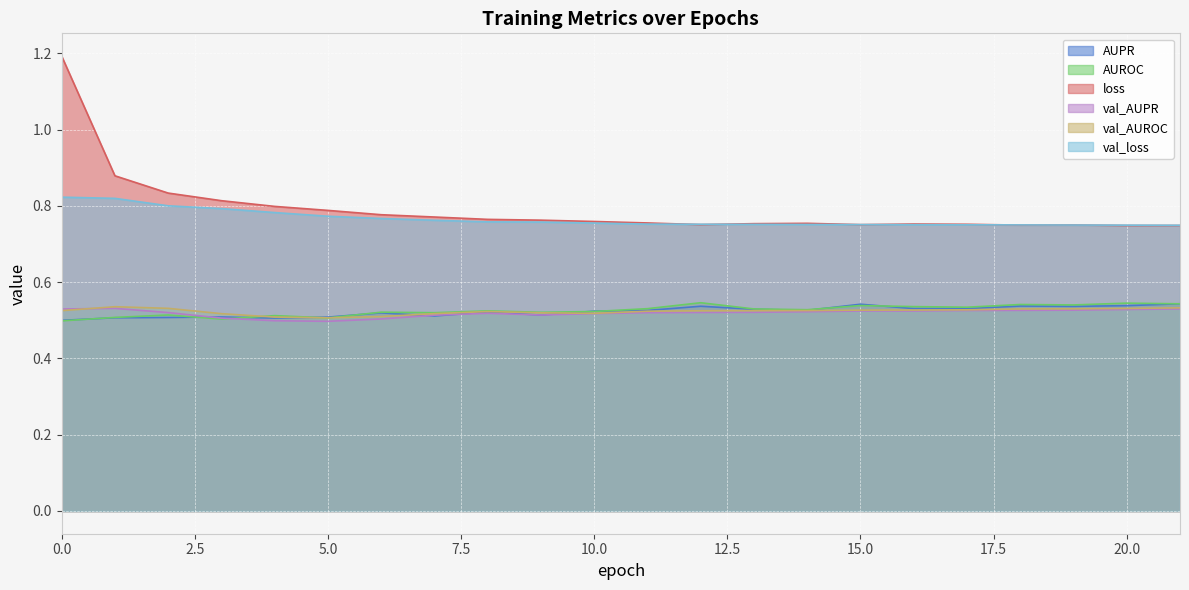

True or false: val_loss has more than 2 interior local peaks.

False